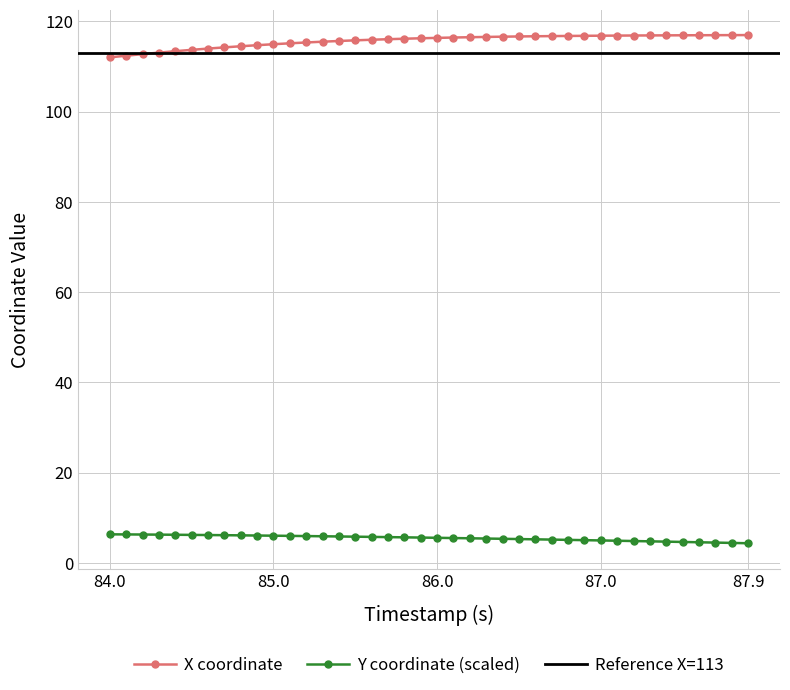

True or false: X and Y intersect in this chart.

False